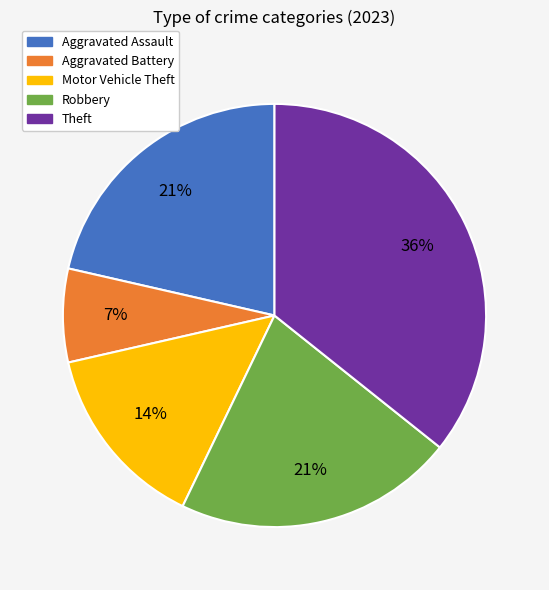

To the nearest percent, what portion does Motor Vehicle Theft represent?

14%